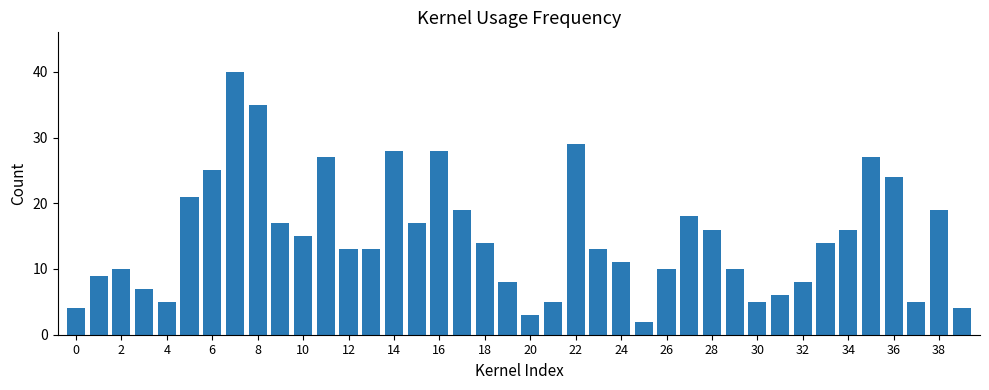

What is the average value?

15